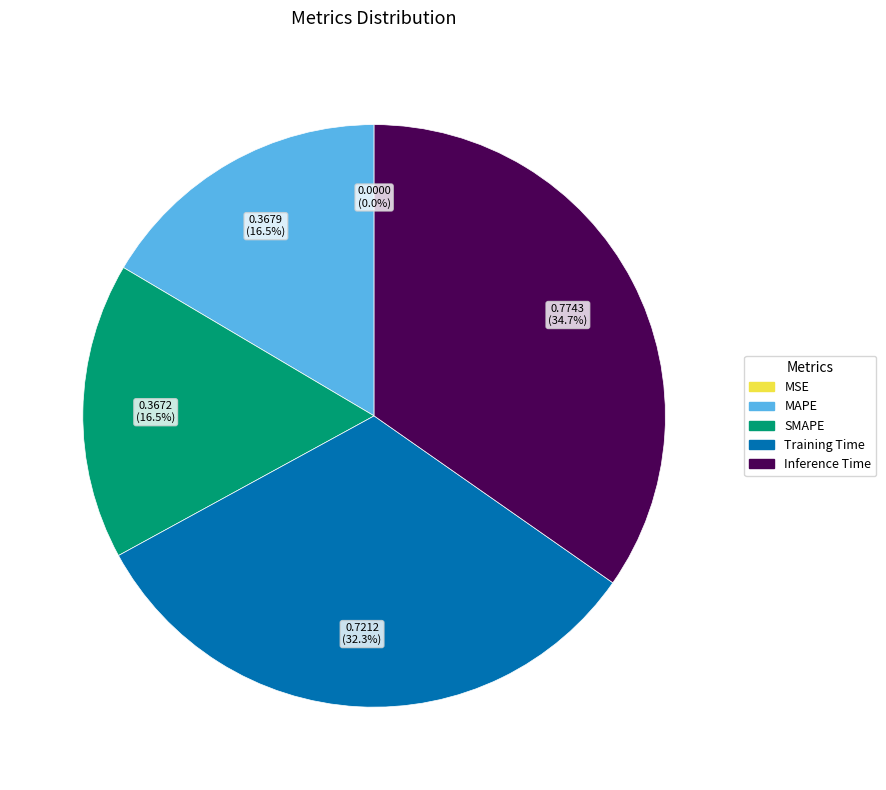

Is there a majority slice in this chart?

No